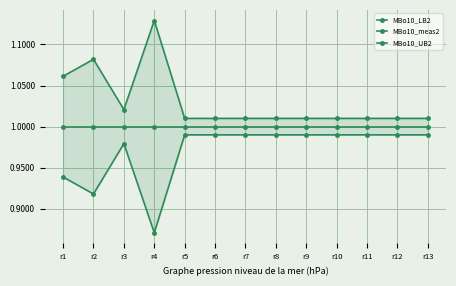

The MBo10_UB2 series shows 1.0 at r5. True or false?

True